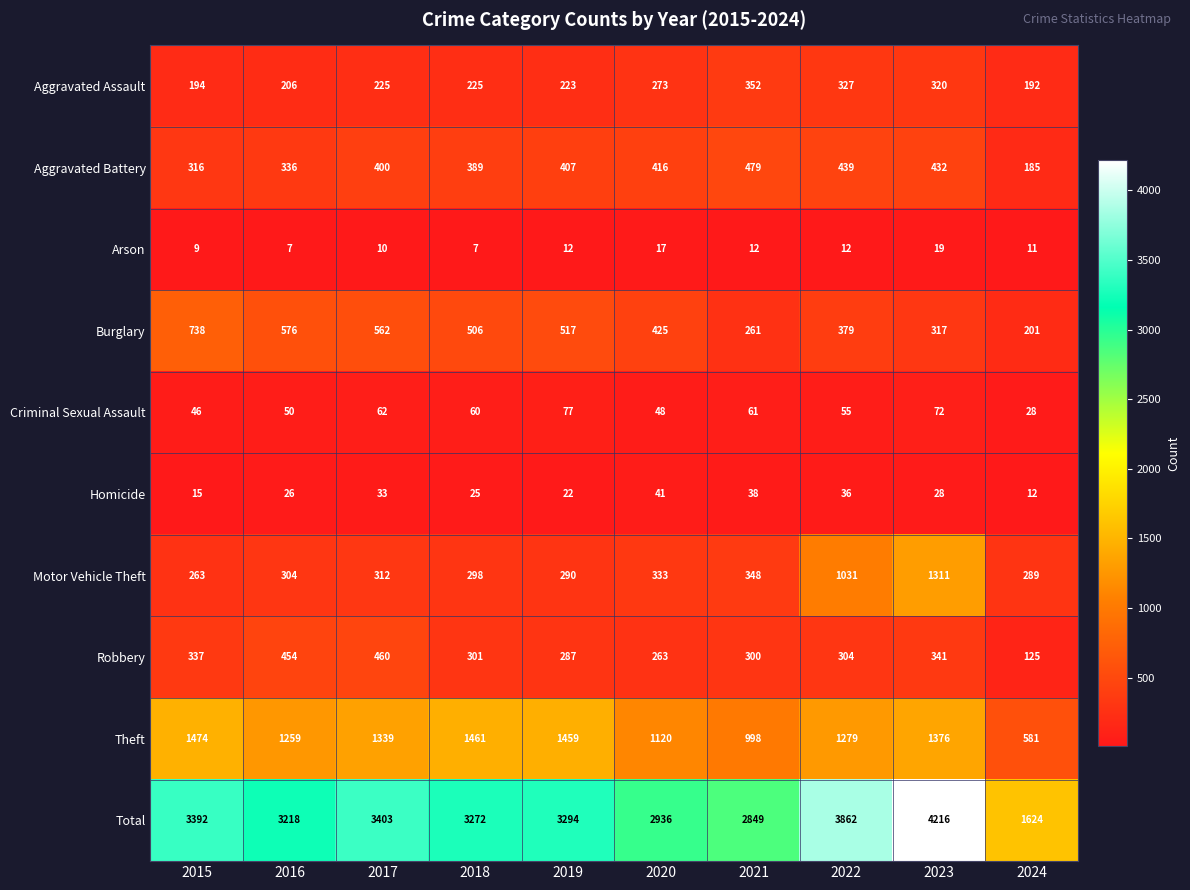

At which category does the chart reach its peak across all series?

2023